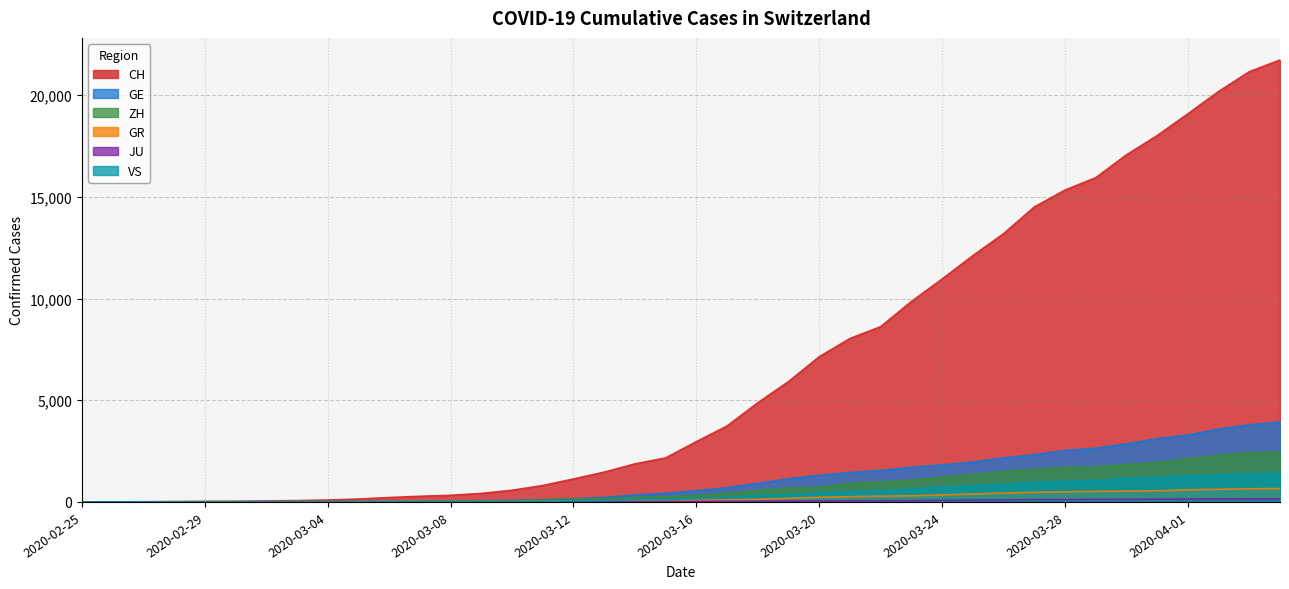

Reading left to right, transcribe all the data shown in this chart.

CH: 0	4	8	19	29	35	49	68	96	143	218	279	327	420	574	809	1130	1467	1872	2165	2965	3734	4877	5917	7138	8035	8618	9854	10961	12108	13188	14501	15334	15941	17065	18010	19082	20180	21154	21728
GE: 0	1	1	4	8	9	10	13	15	20	29	42	44	59	79	112	153	224	343	425	549	701	911	1139	1307	1445	1549	1703	1820	1960	2161	2322	2527	2638	2855	3109	3289	3582	3793	3928
ZH: 0	0	2	2	6	7	10	13	15	23	29	34	40	49	62	101	140	163	218	250	326	429	568	679	711	919	978	1067	1213	1357	1489	1616	1690	1722	1848	1936	2125	2289	2417	2450
GR: 0	2	2	6	6	6	9	9	12	14	16	17	18	18	22	31	43	53	56	71	84	101	128	182	226	258	284	300	343	393	433	474	495	519	535	547	592	622	649	657
JU: 0	0	1	1	1	1	1	2	2	4	4	5	5	7	7	7	12	17	18	19	25	29	32	36	44	54	61	69	82	92	100	114	119	127	128	140	145	149	149	154
VS: 0	0	0	1	1	2	3	3	4	5	6	7	12	17	22	30	53	76	98	115	172	225	312	349	436	498	535	628	728	793	874	968	1017	1055	1144	1211	1282	1334	1385	1418